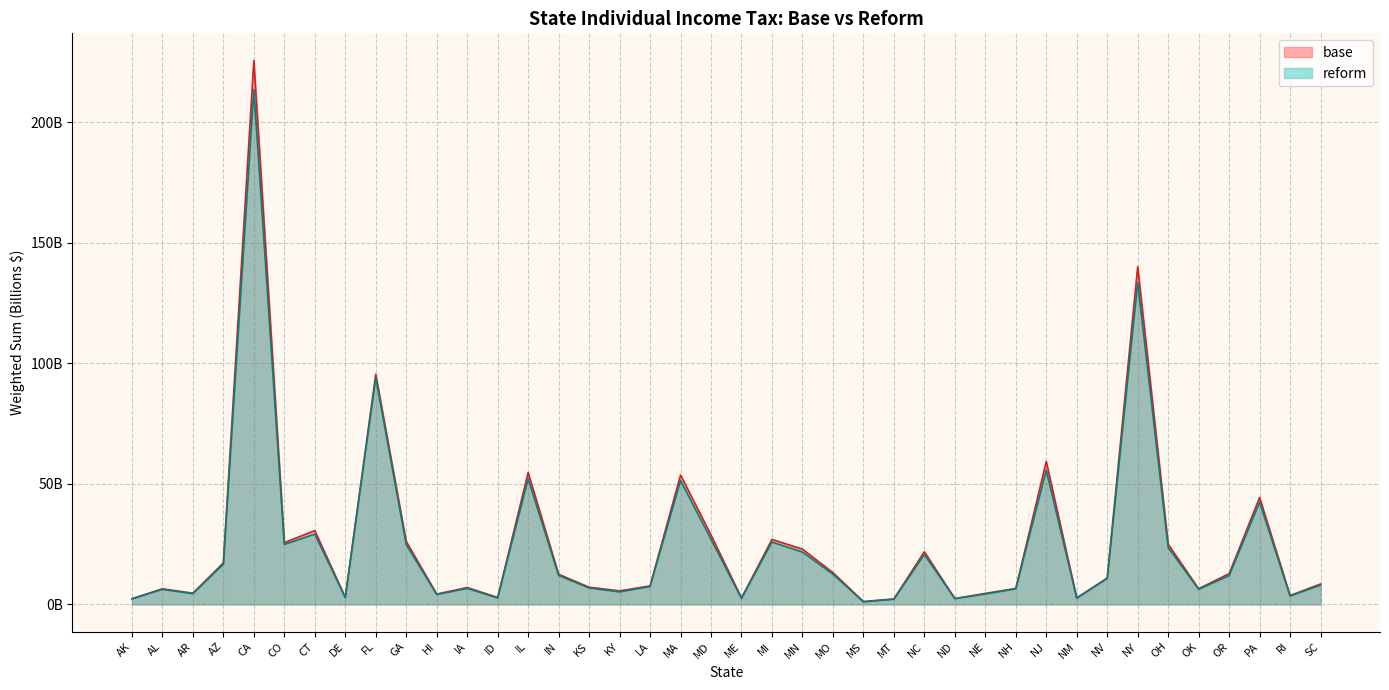

True or false: base has a value of 59.3 at NJ.

True